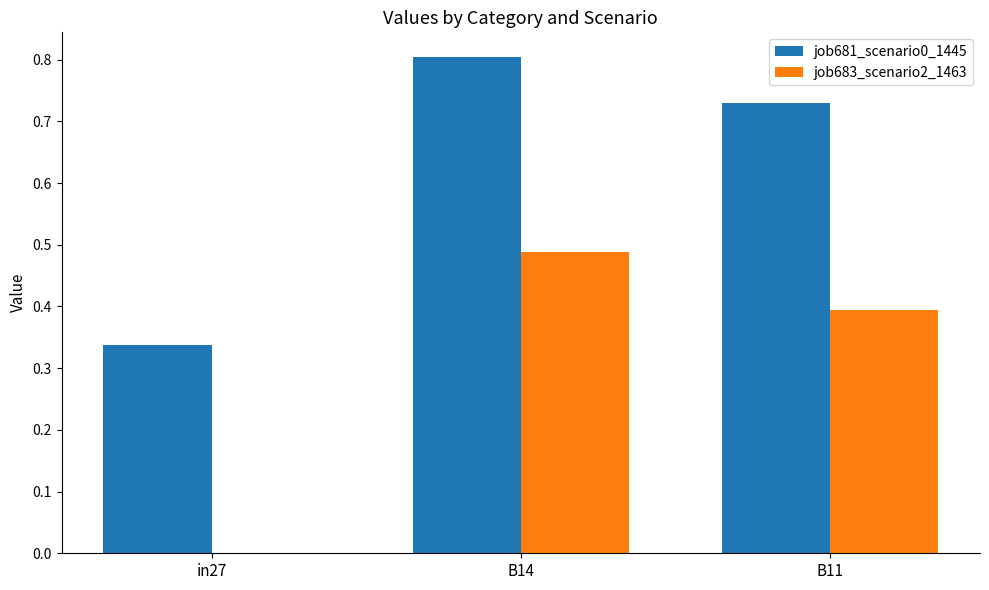

What is the maximum value shown in the chart?

0.8